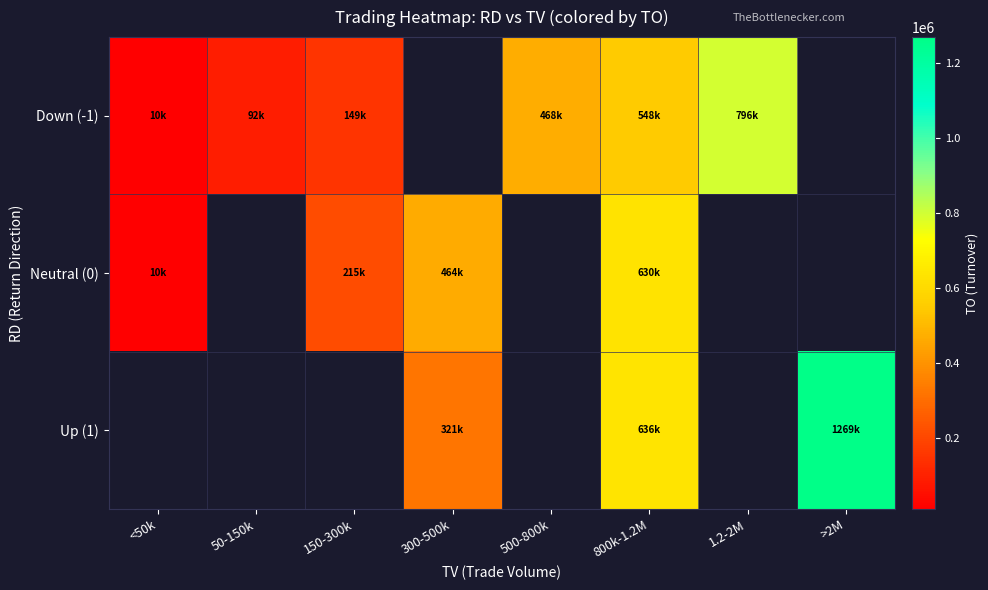

Which category has the highest value in the Neutral (0) series?

800k-1.2M